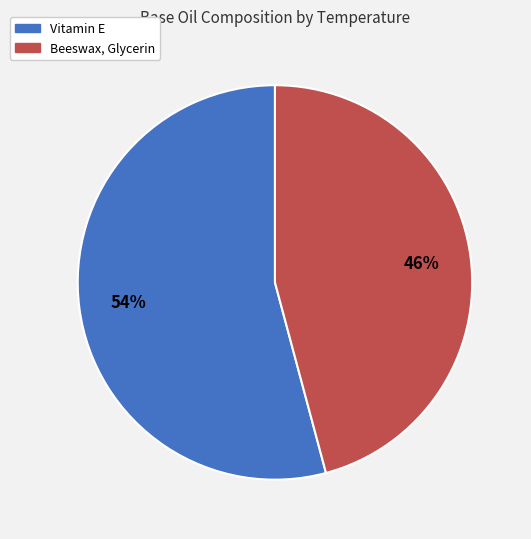

Count the number of slices in the pie.

2